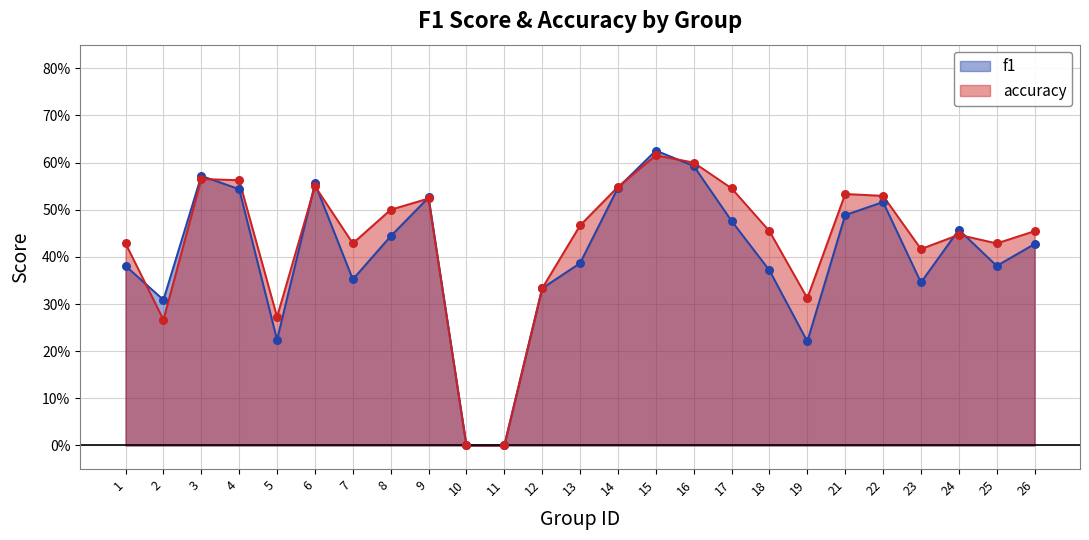

Which series contains the highest Y value?

f1